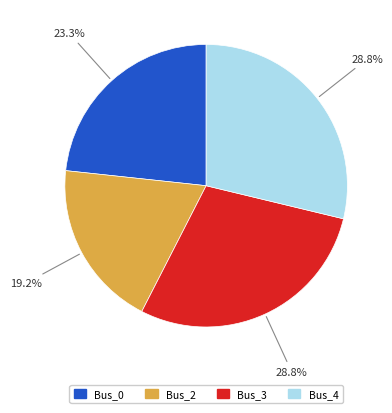

Is there a majority slice in this chart?

No